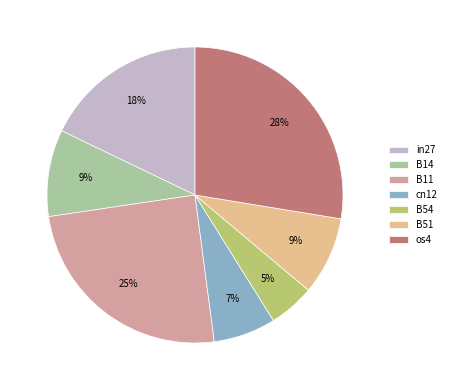

Is there a majority slice in this chart?

No